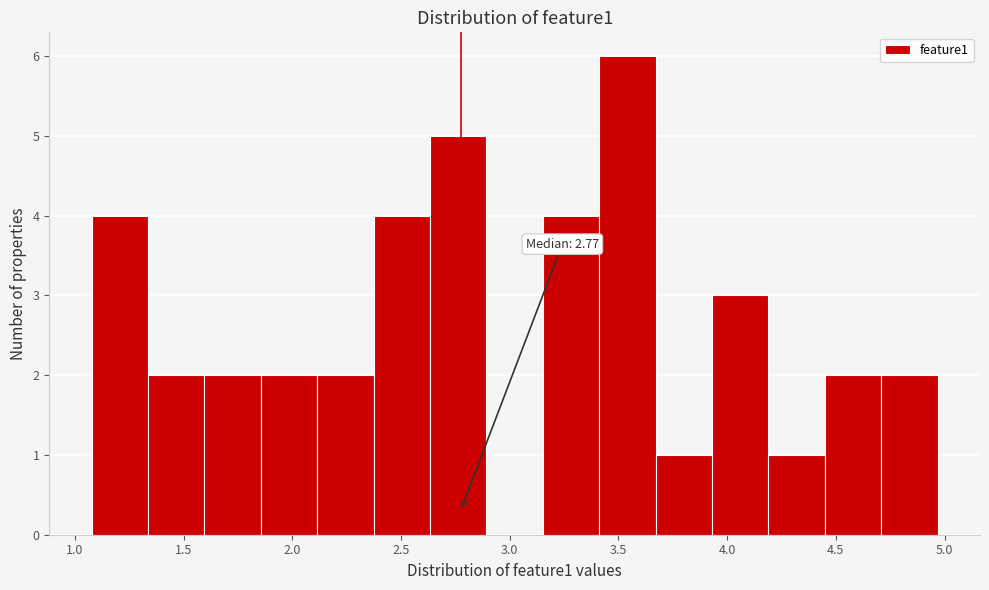

Which range on the x-axis has the tallest bar?

3.40 to 3.65